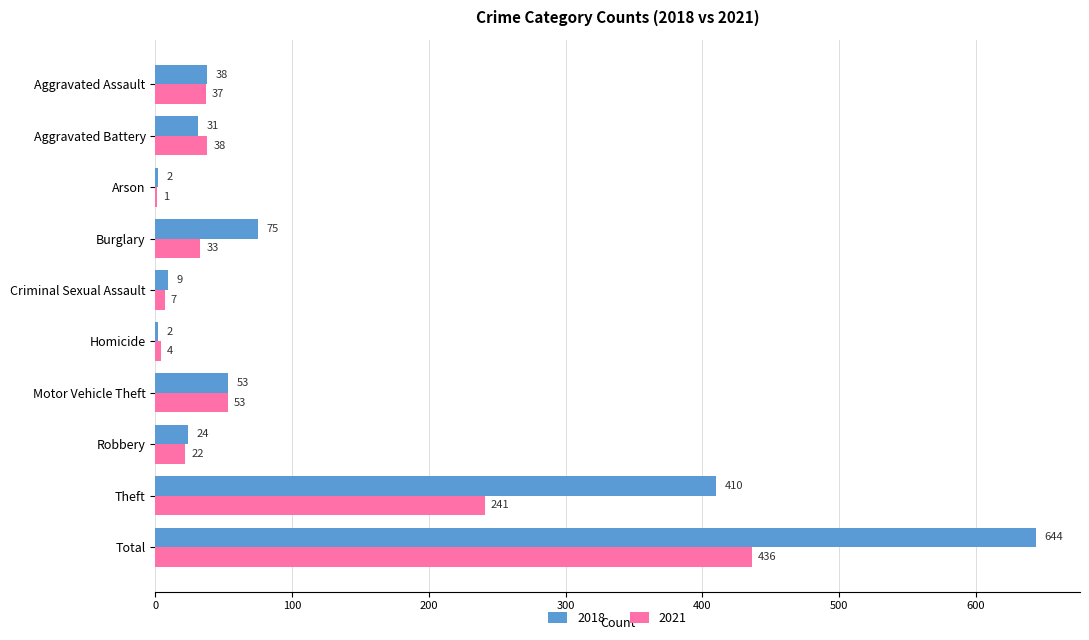

At which label is 2021 closest to 218?

Theft